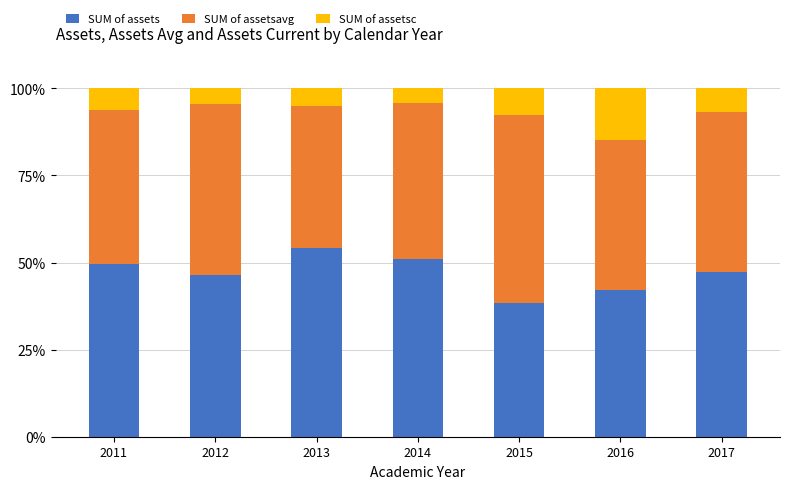

What is the maximum value for SUM of assets?

54.1